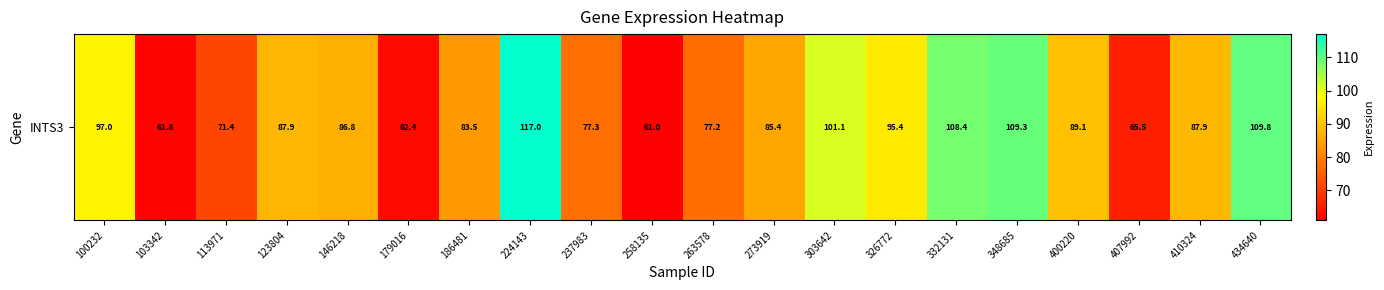

What is the sum of all values?

1735.2